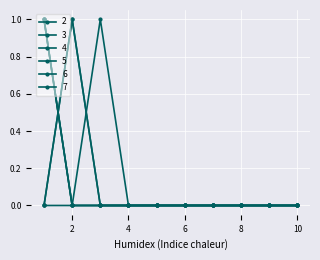

True or false: 4 and 6 intersect in this chart.

True